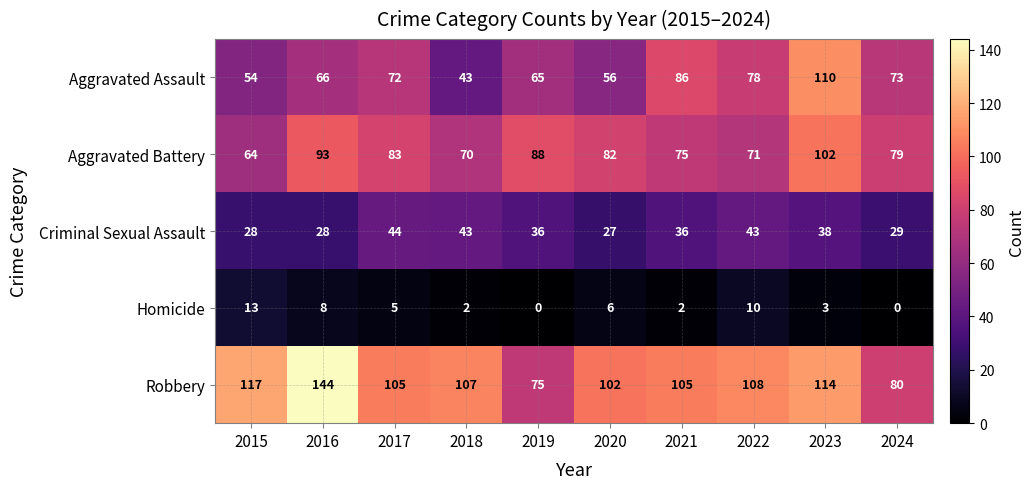

At which category is the sum across all series the highest?

2023